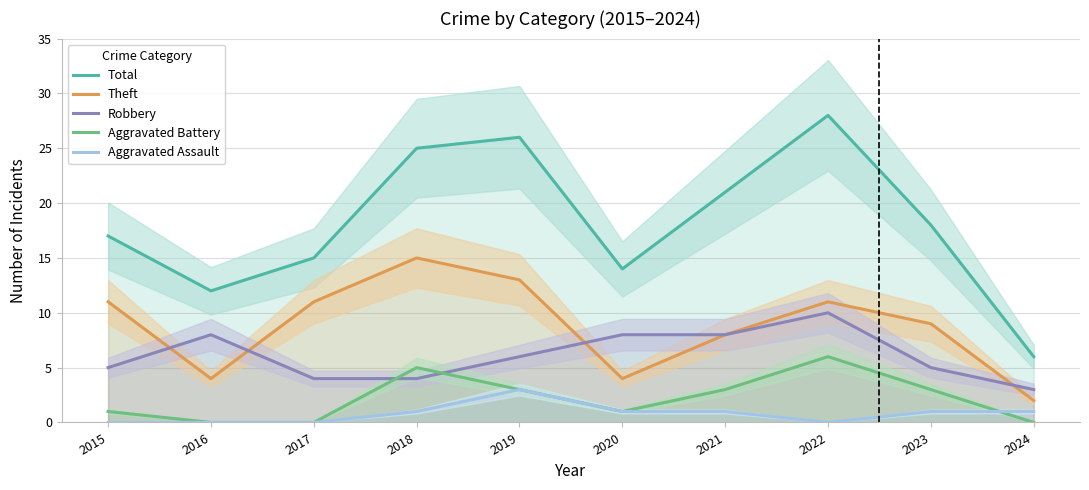

Where is the first local maximum for Robbery?

2016